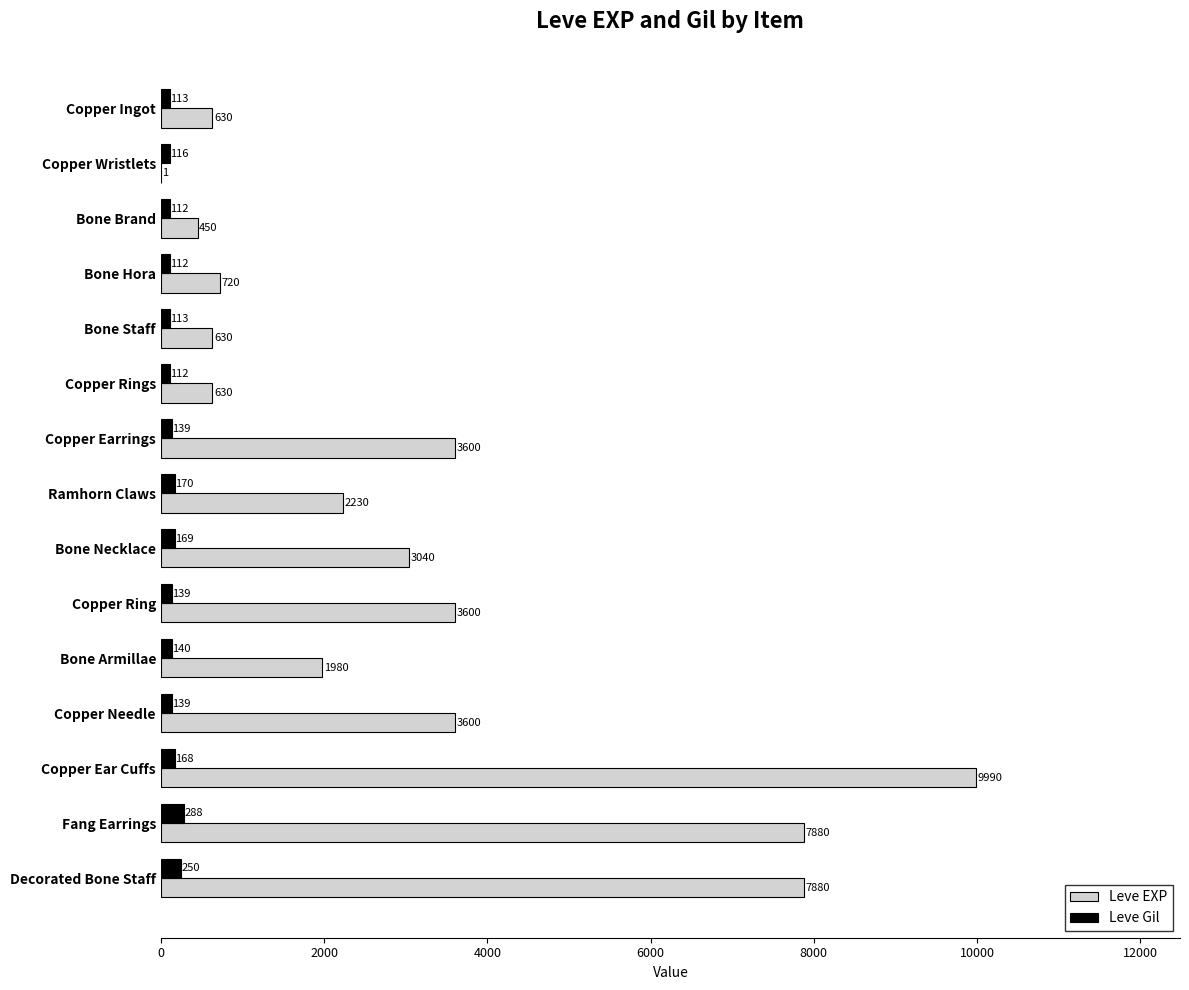

Which category has the highest value in the Leve EXP series?

Copper Ear Cuffs